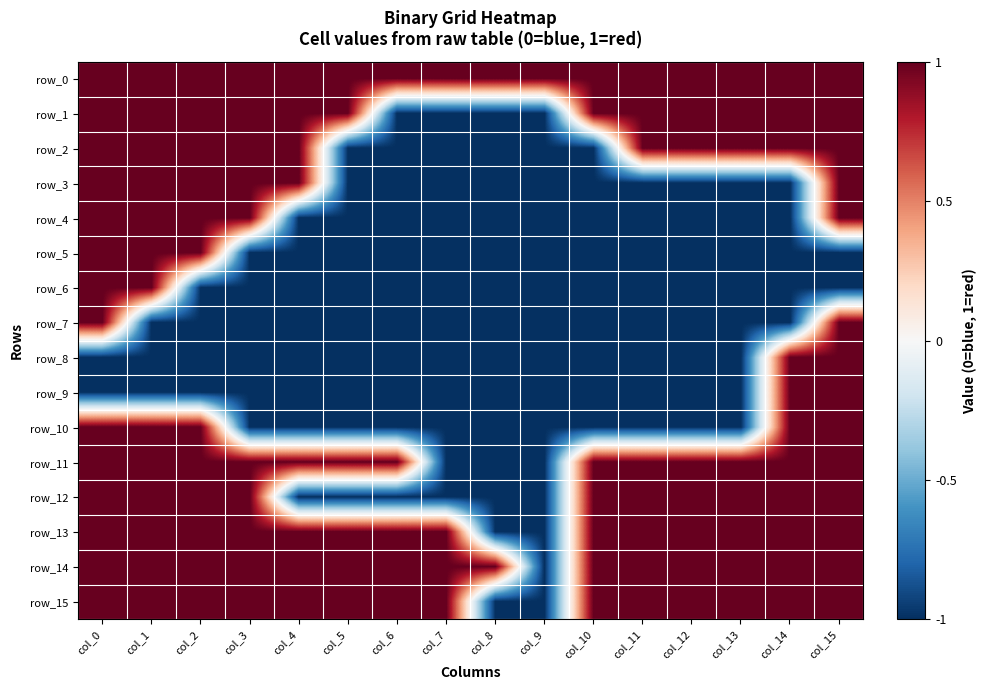

What is the maximum value for row_11?

1